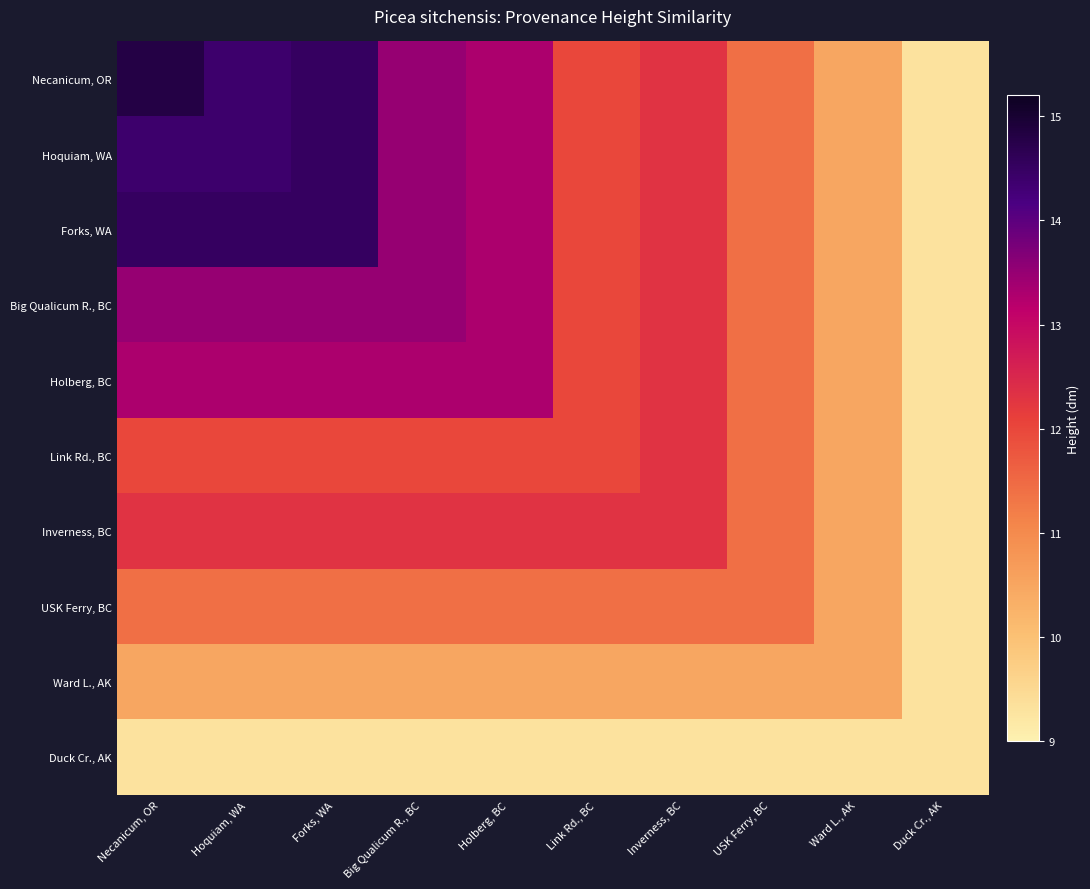

At which category is the sum across all series the highest?

Necanicum, OR